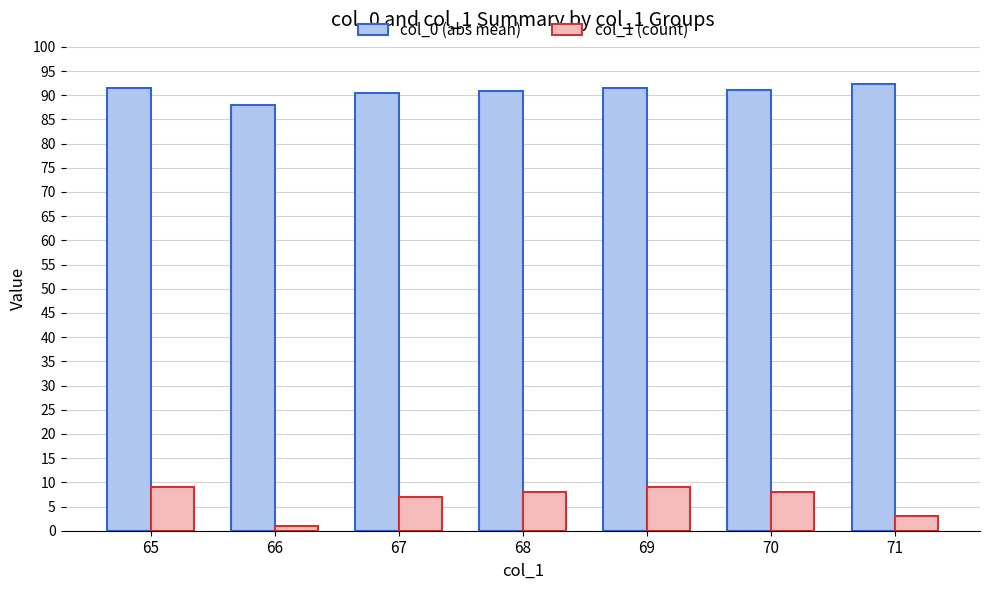

True or false: col_1 (count) has a value of 7.0 at 67.

True